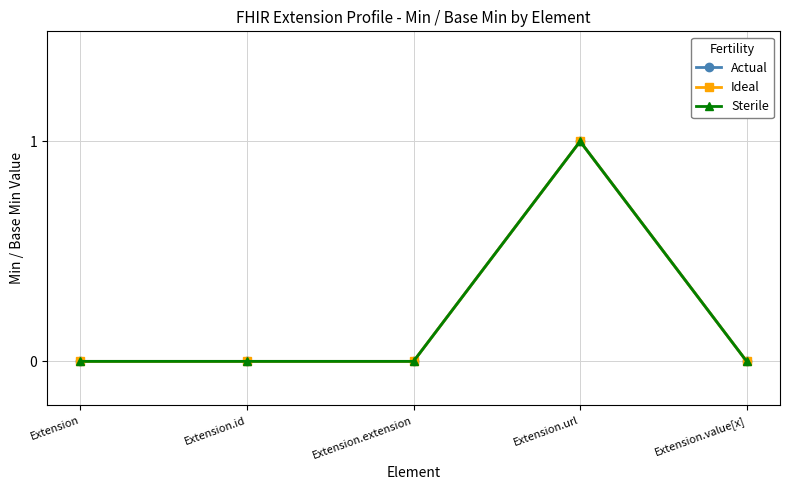

True or false: Ideal and Sterile cross at least once.

False